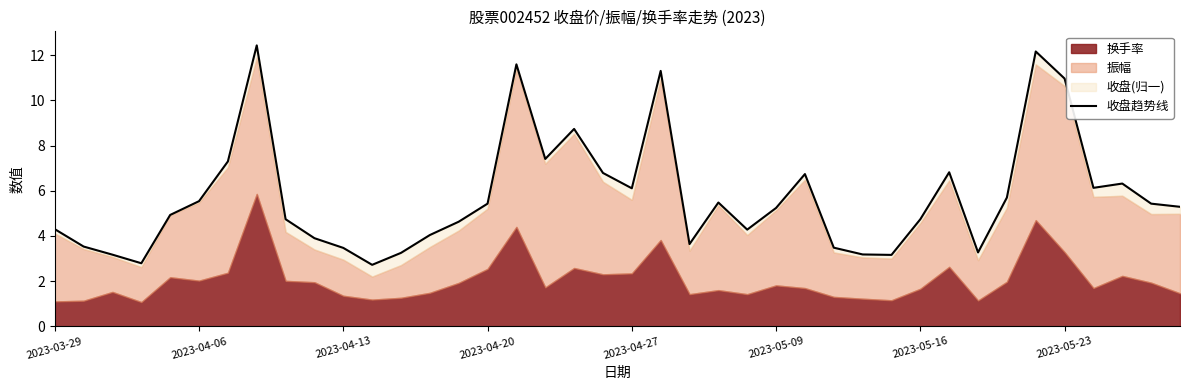

What is the ratio of the value at 2023-05-16 to the value at 2023-04-27?

0.8